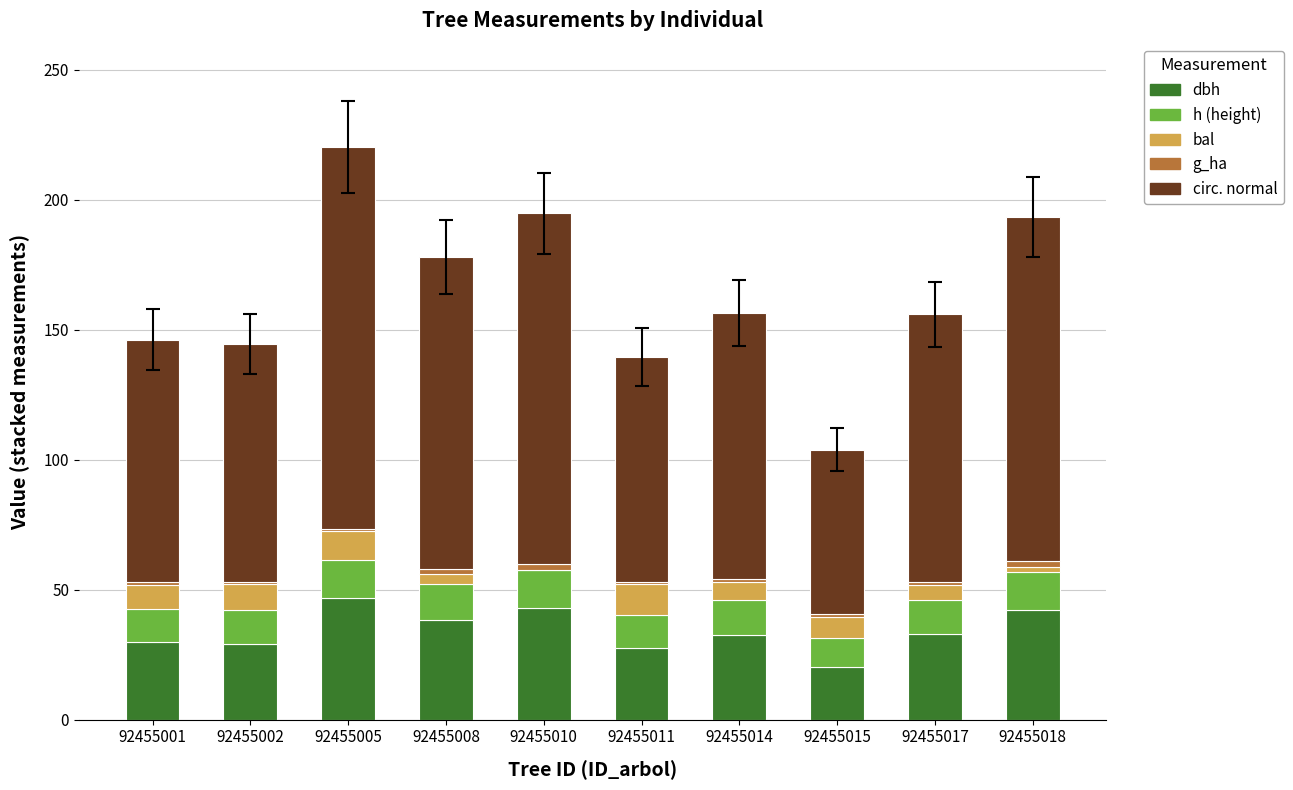

The value of dbh at 92455008 is 26.0. True or false?

False